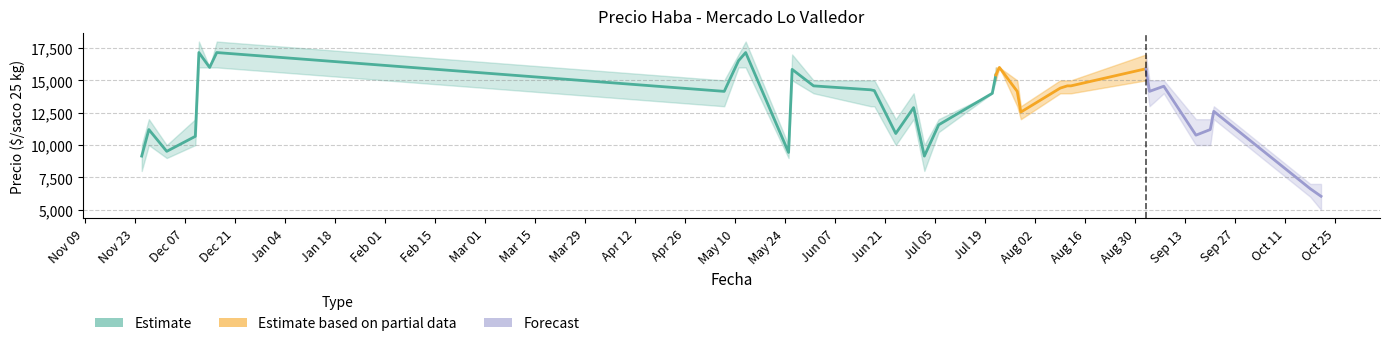

In Precio maximo, how many points are higher than both neighbors (excluding endpoints)?

8